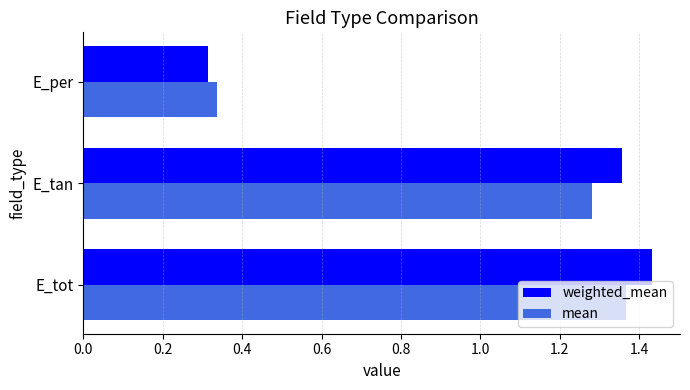

Which category has the lowest value across all series?

E_per